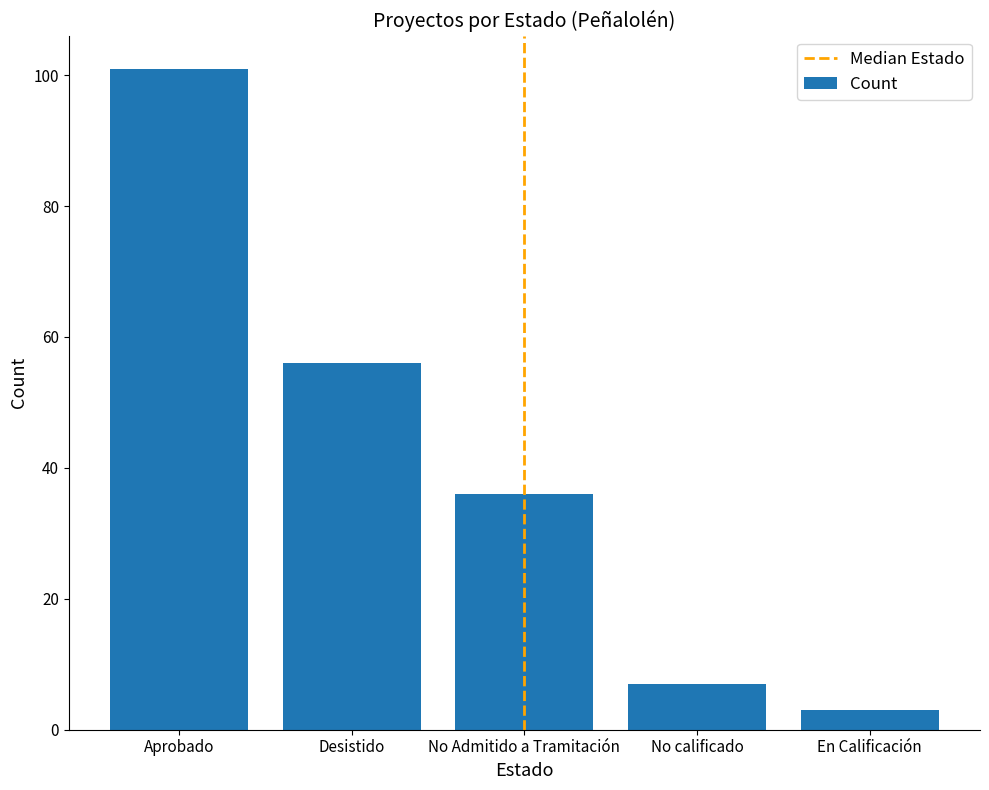

Rank the categories by value from lowest to highest.

En Calificación, No calificado, No Admitido a Tramitación, Desistido, Aprobado